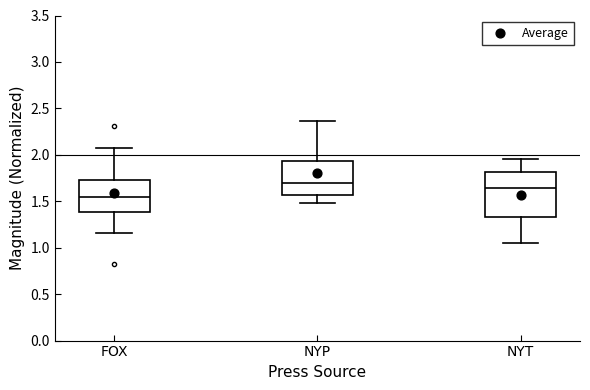

Comparing the boxes themselves (not the whiskers), which one is the tallest?

NYT